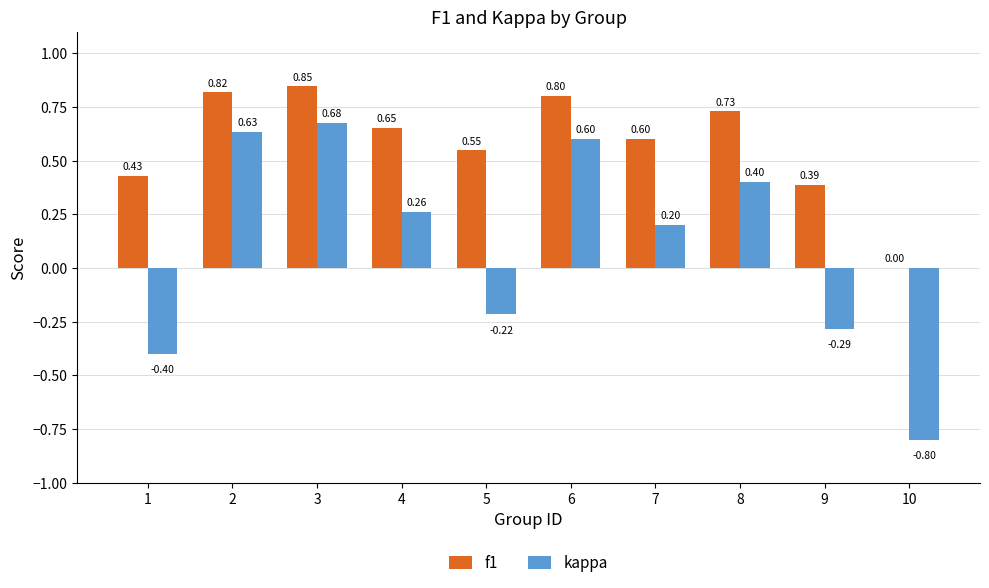

Does the chart contain stacked bars?

No